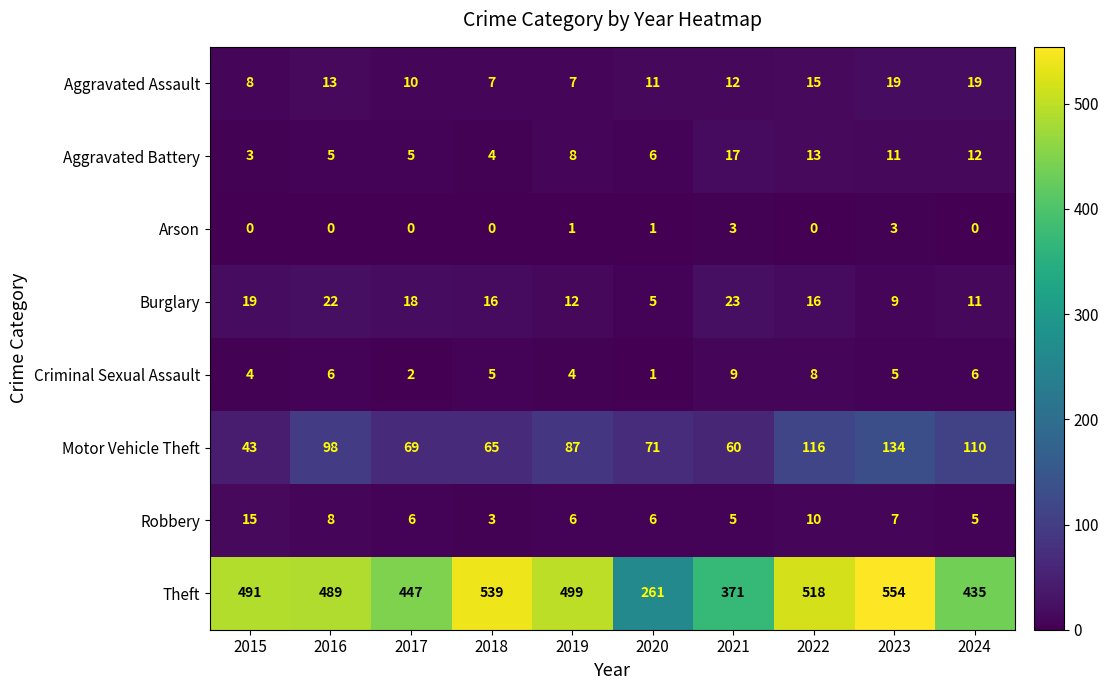

Rank the series by their maximum value, from highest to lowest.

Theft, Motor Vehicle Theft, Burglary, Aggravated Assault, Aggravated Battery, Robbery, Criminal Sexual Assault, Arson